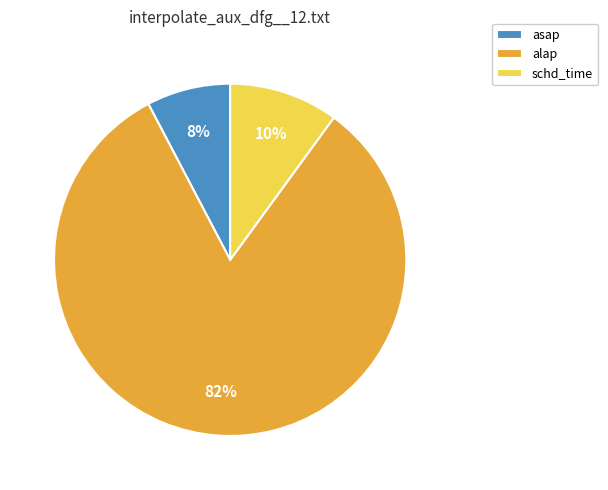

Count the number of slices in the pie.

3